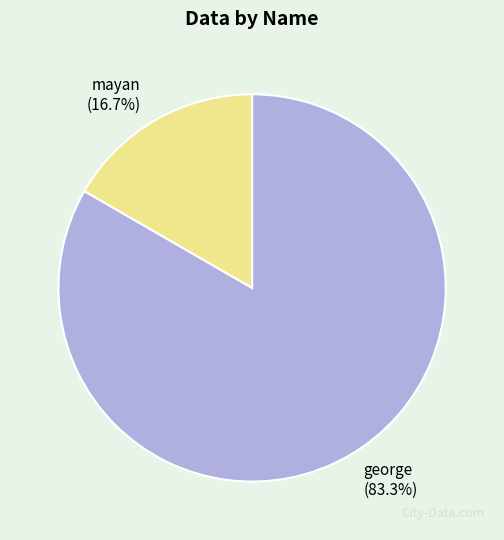

Is there any slice that represents more than half of the pie?

Yes